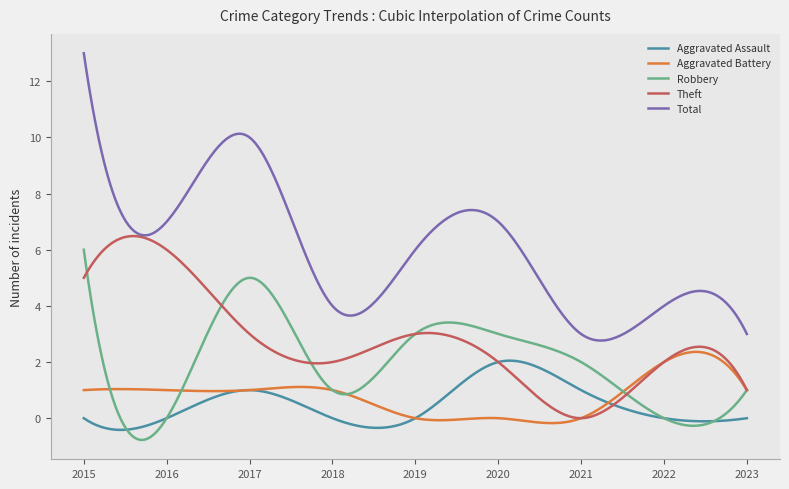

What is the highest value of the Theft series?

6.5